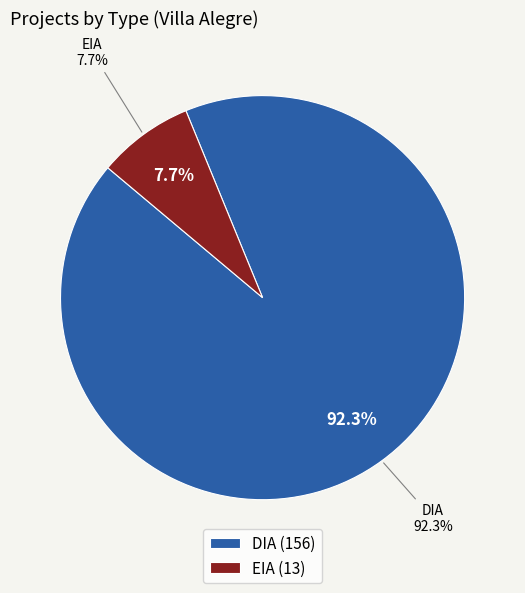

Which category has the smallest portion of the pie?

EIA